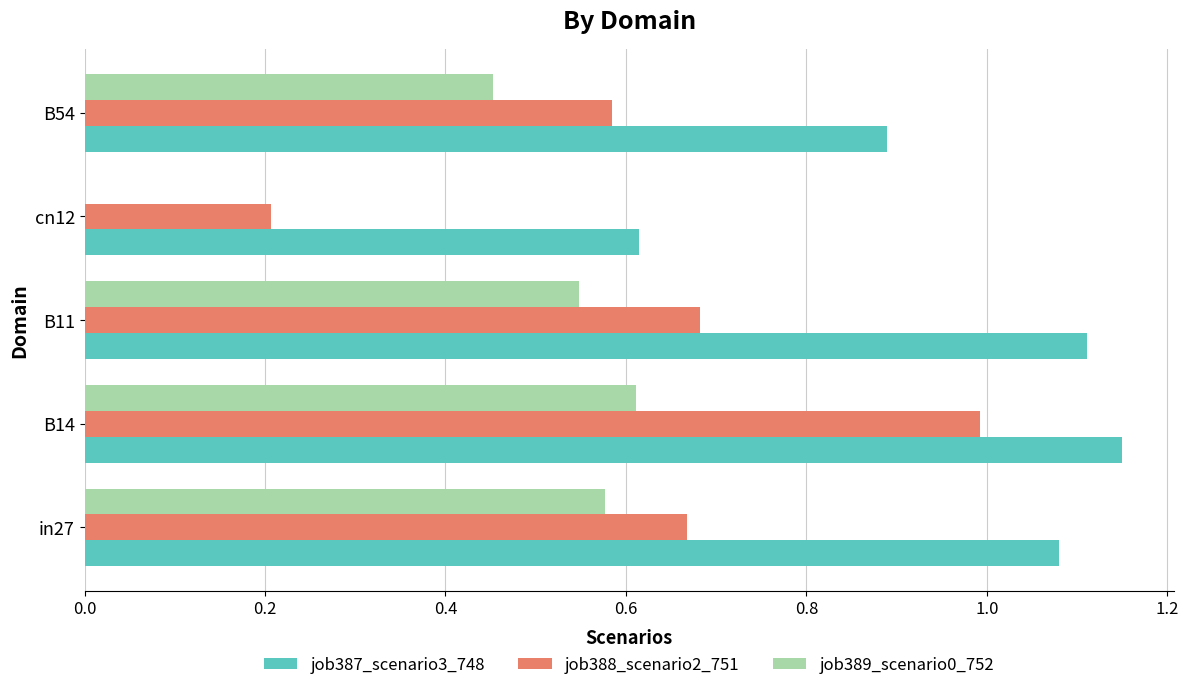

Count the job387_scenario3_748 values in the range 0 to 1.

2